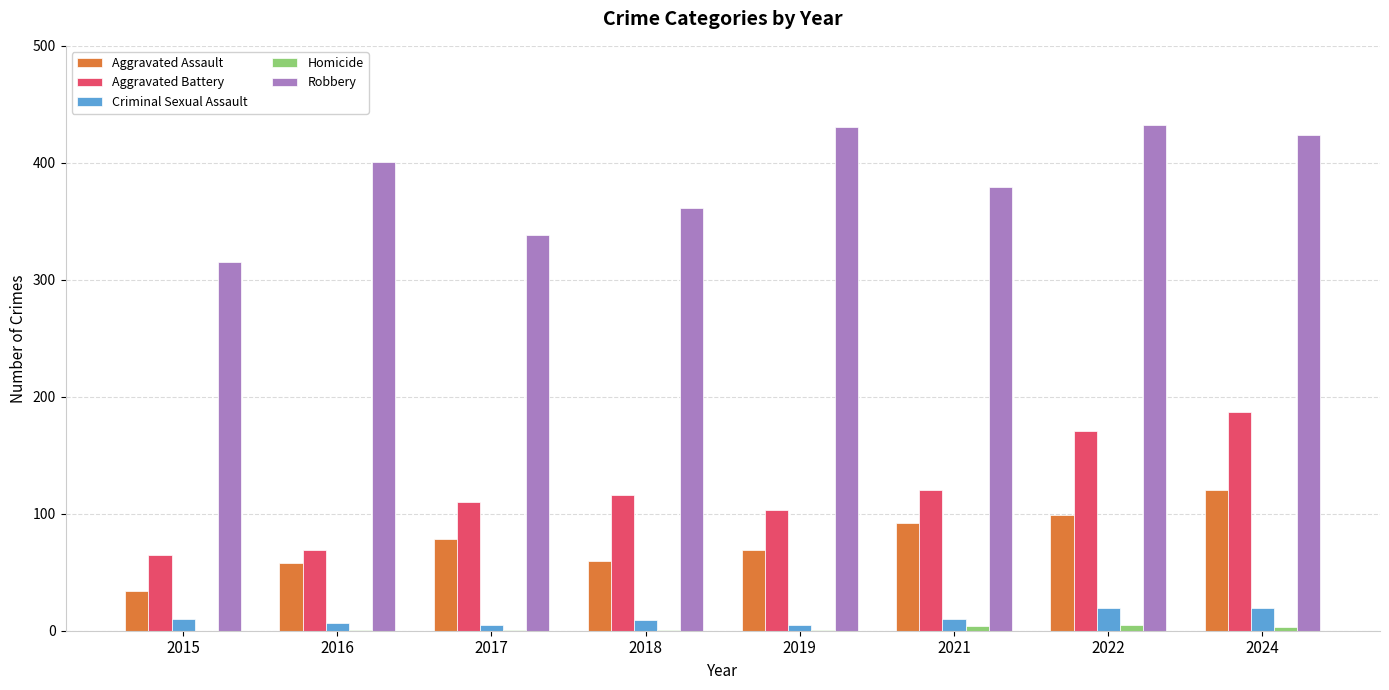

What is the maximum value shown in the chart?

432